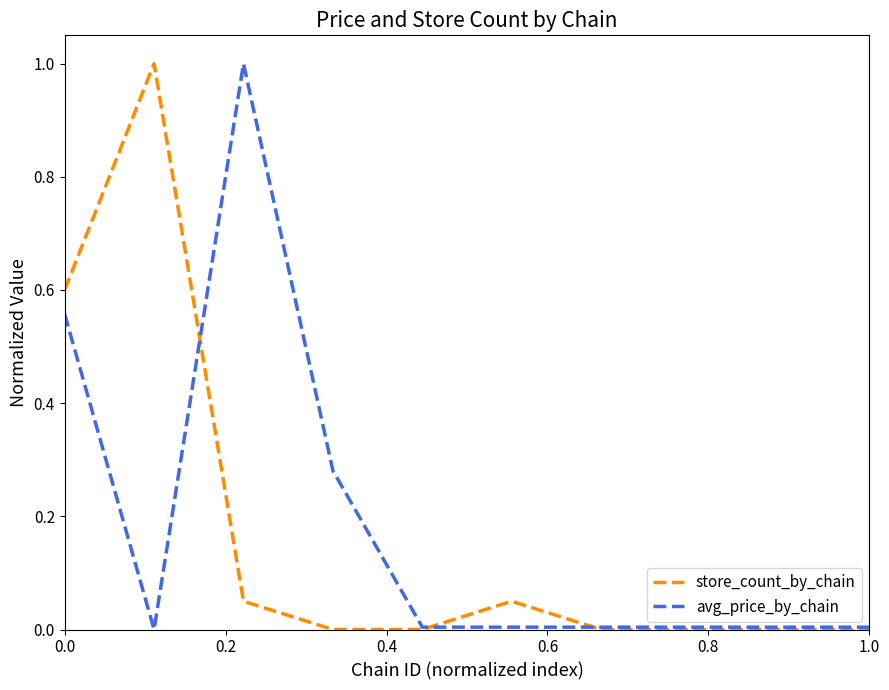

In store_count_by_chain, how many points are higher than both neighbors (excluding endpoints)?

2